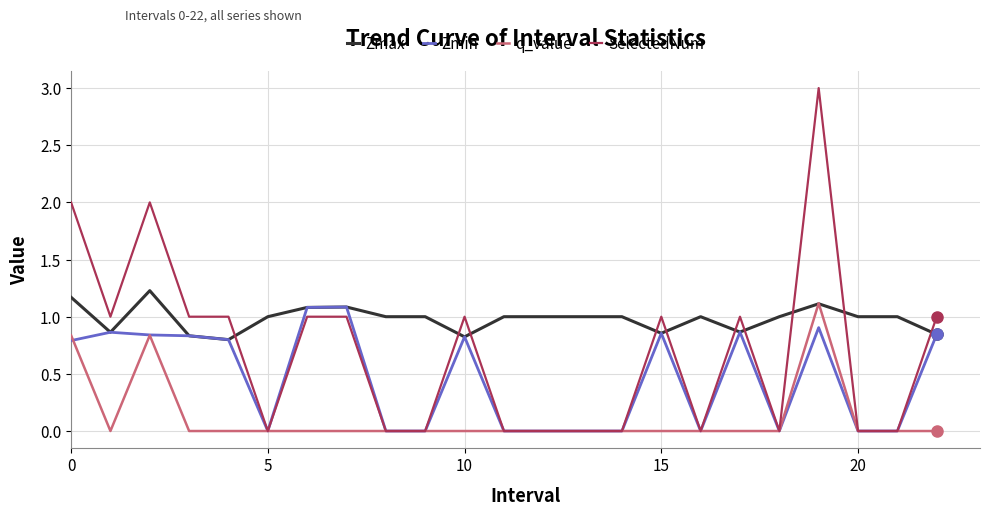

Rank the series by their average value, from lowest to highest.

q_value, Zmin, SelectedNum, Zmax